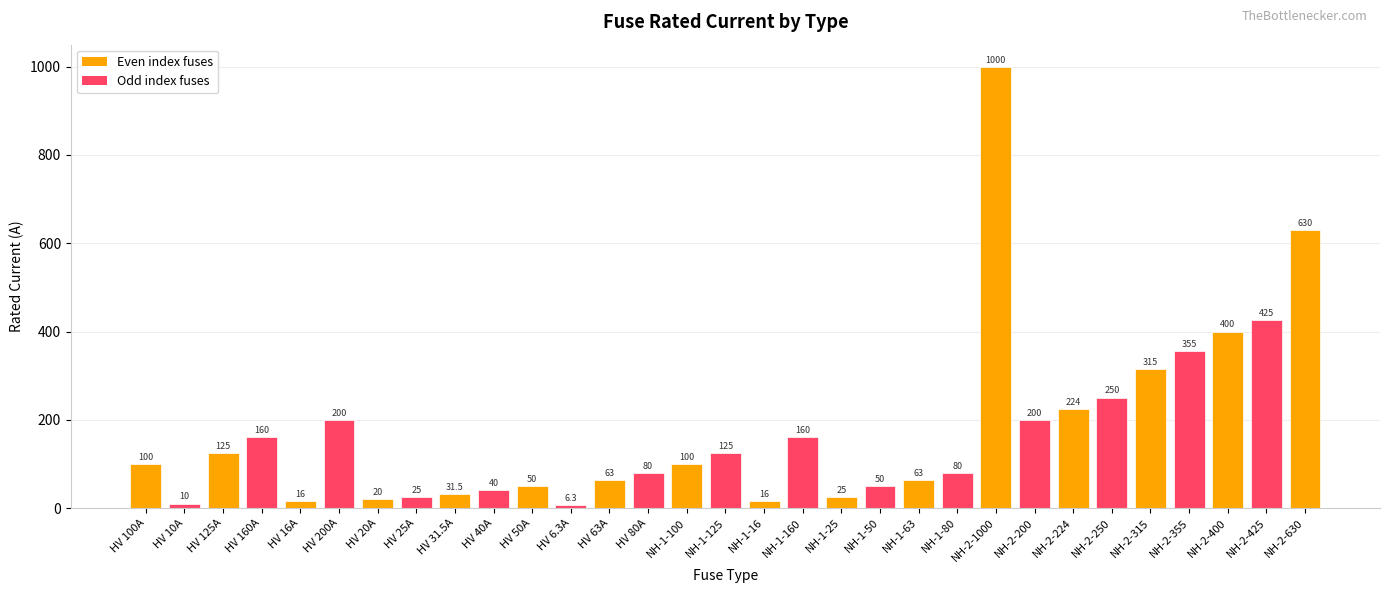

What is the average value?

172.4